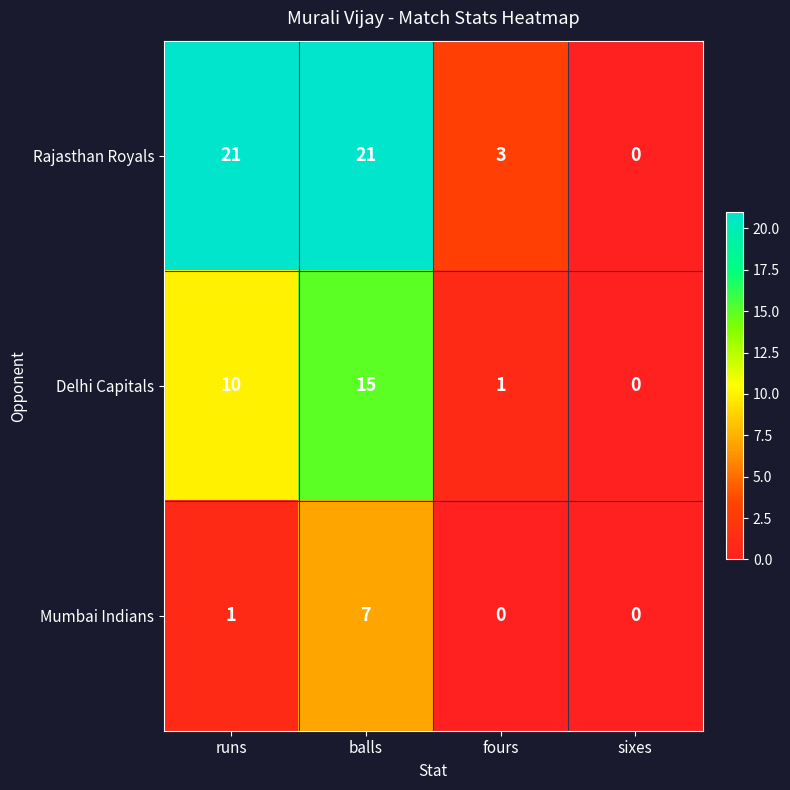

List the series in order of their overall mean, lowest first.

Mumbai Indians, Delhi Capitals, Rajasthan Royals